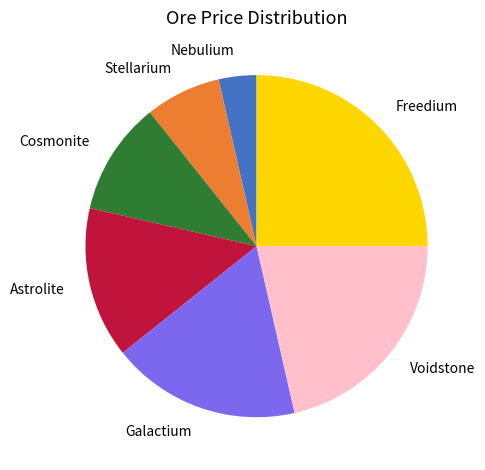

Is the sum of Galactium and Stellarium greater than half?

No